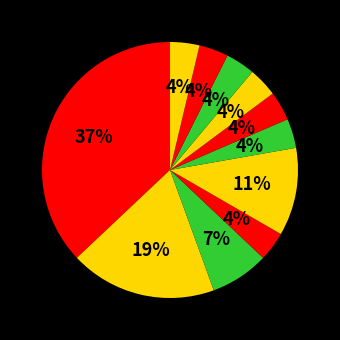

Rank the categories by value from highest to lowest.

ユニフォーム, 制服, 甲冑, プール掃除, キャンプ, 路地裏, 2周年, アート2, 職業体験, スパイ, 職業体験2